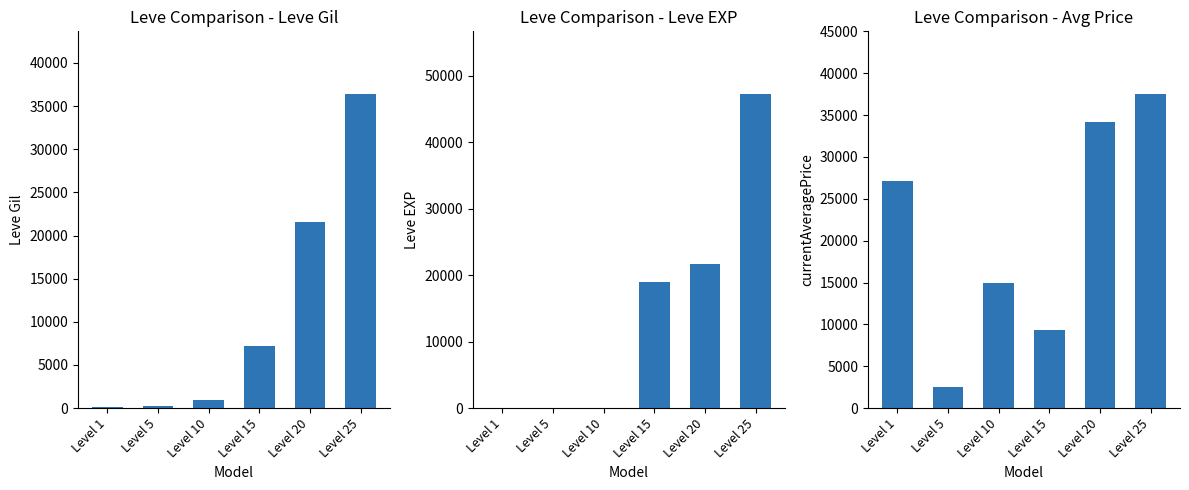

Which series changed the most between Level 15 and Level 20?

currentAveragePrice